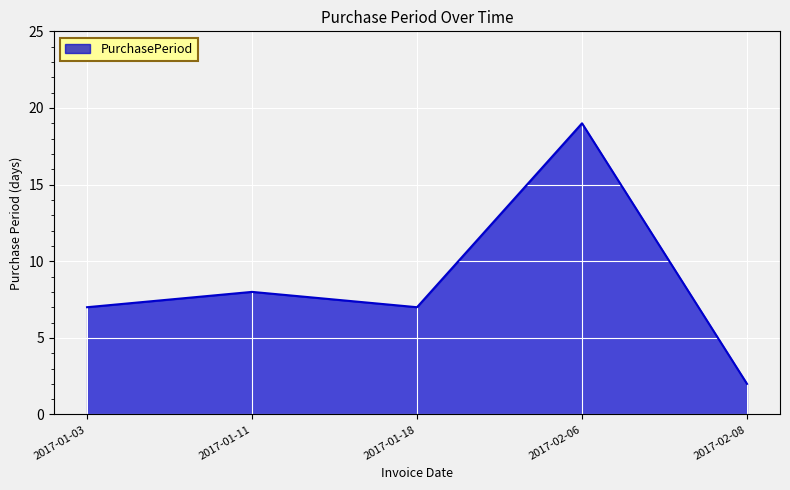

What position from the right is 2017-01-03?

5